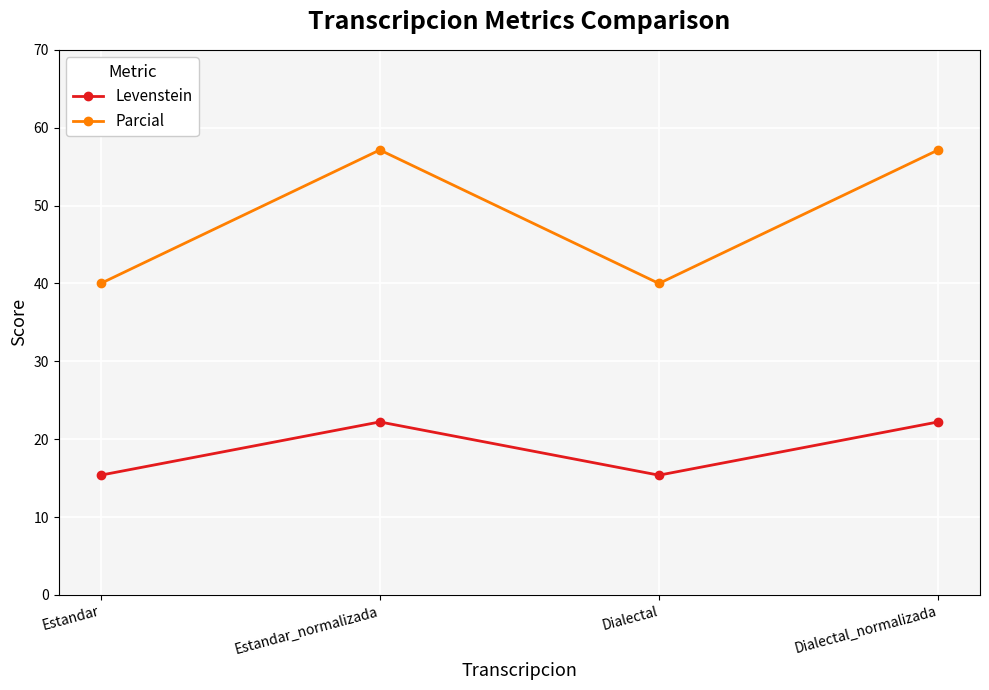

How many values in the Parcial series are below 57?

2